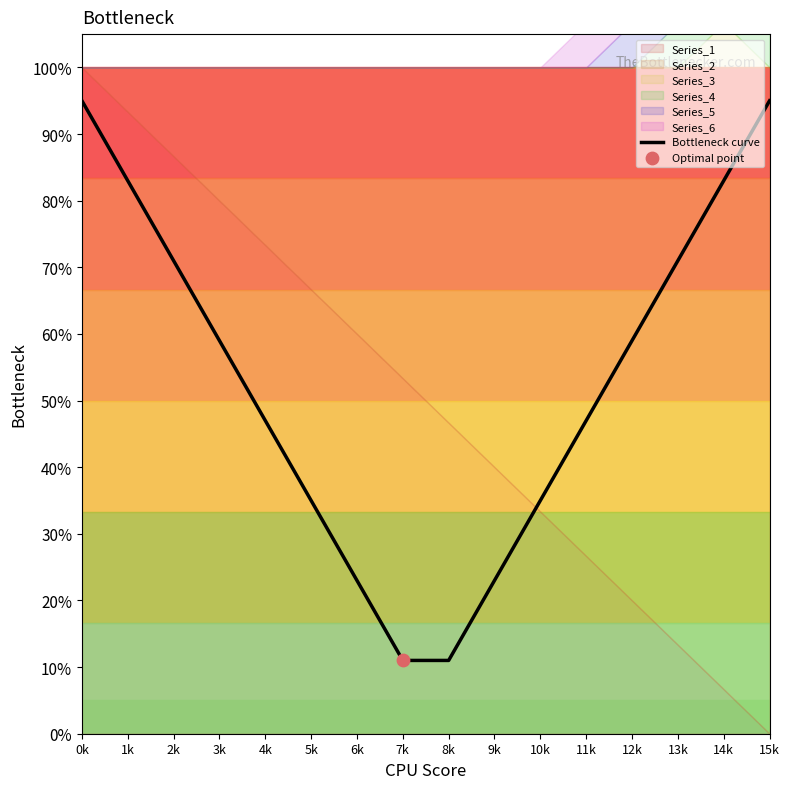

Which has a higher value, 0k or 5k?

0k